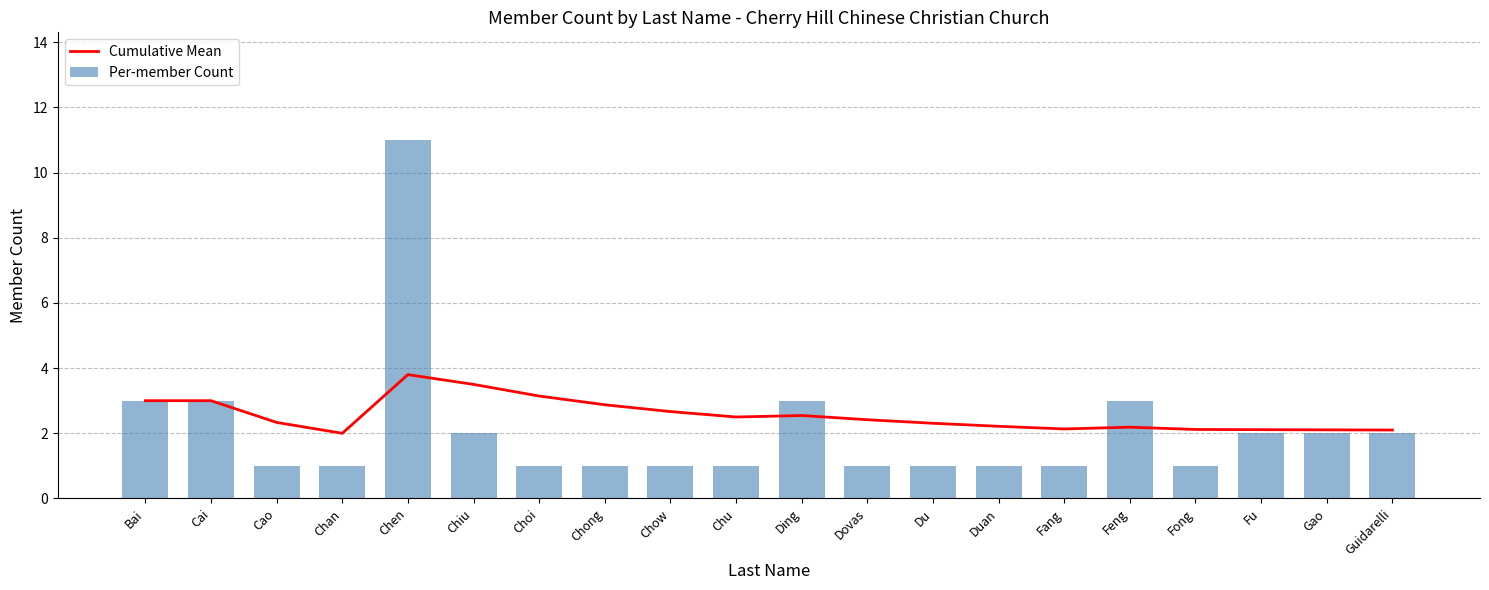

What is the minimum value for Cumulative Mean?

2.0